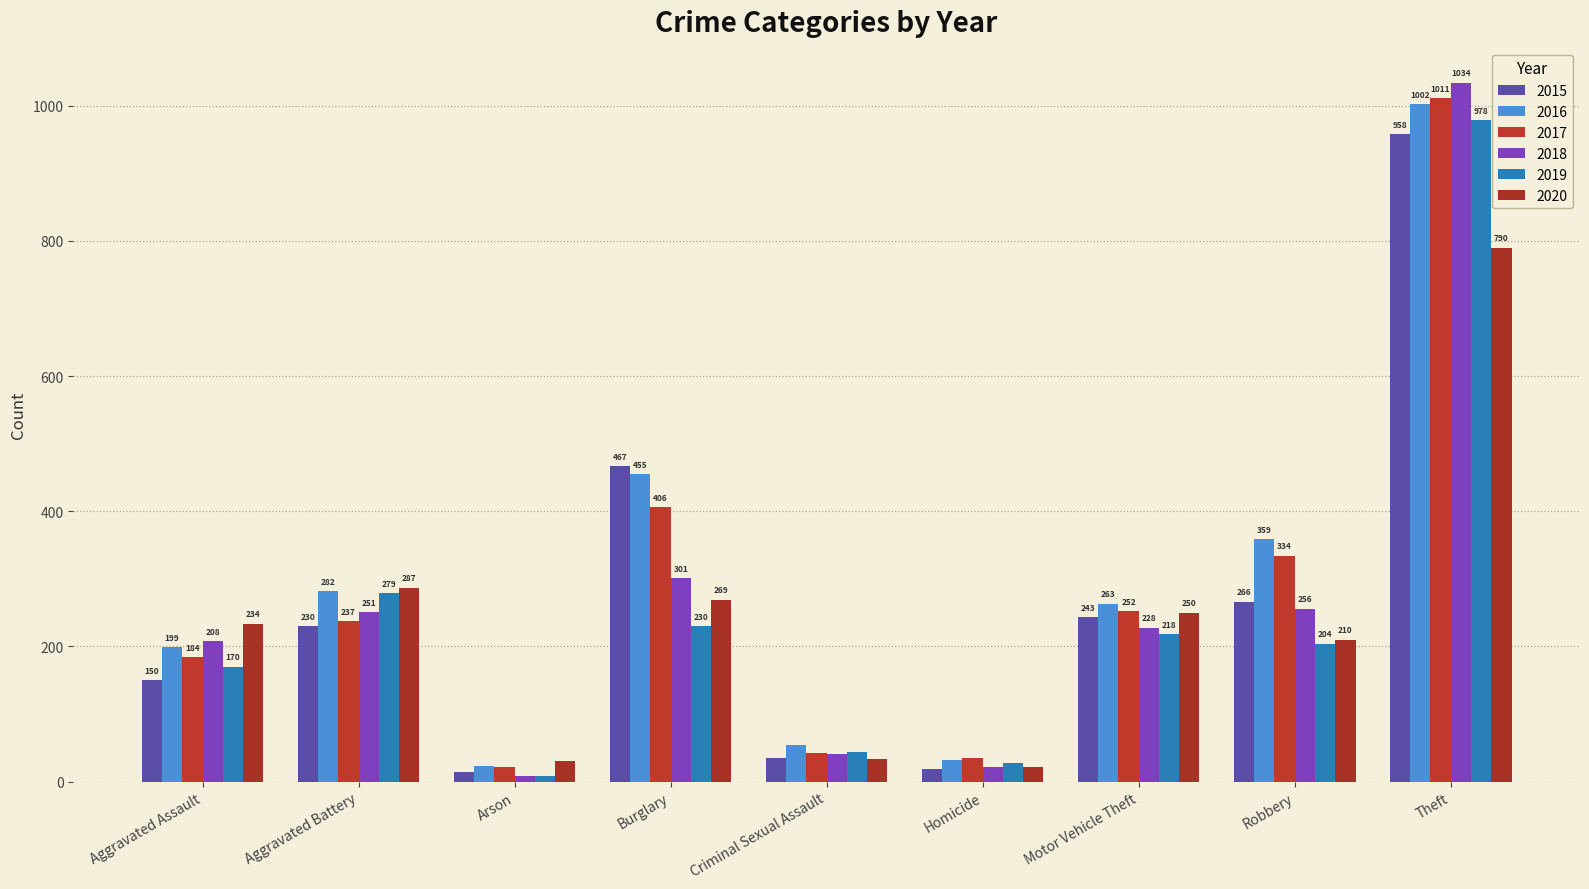

How many bars are there in total?

54